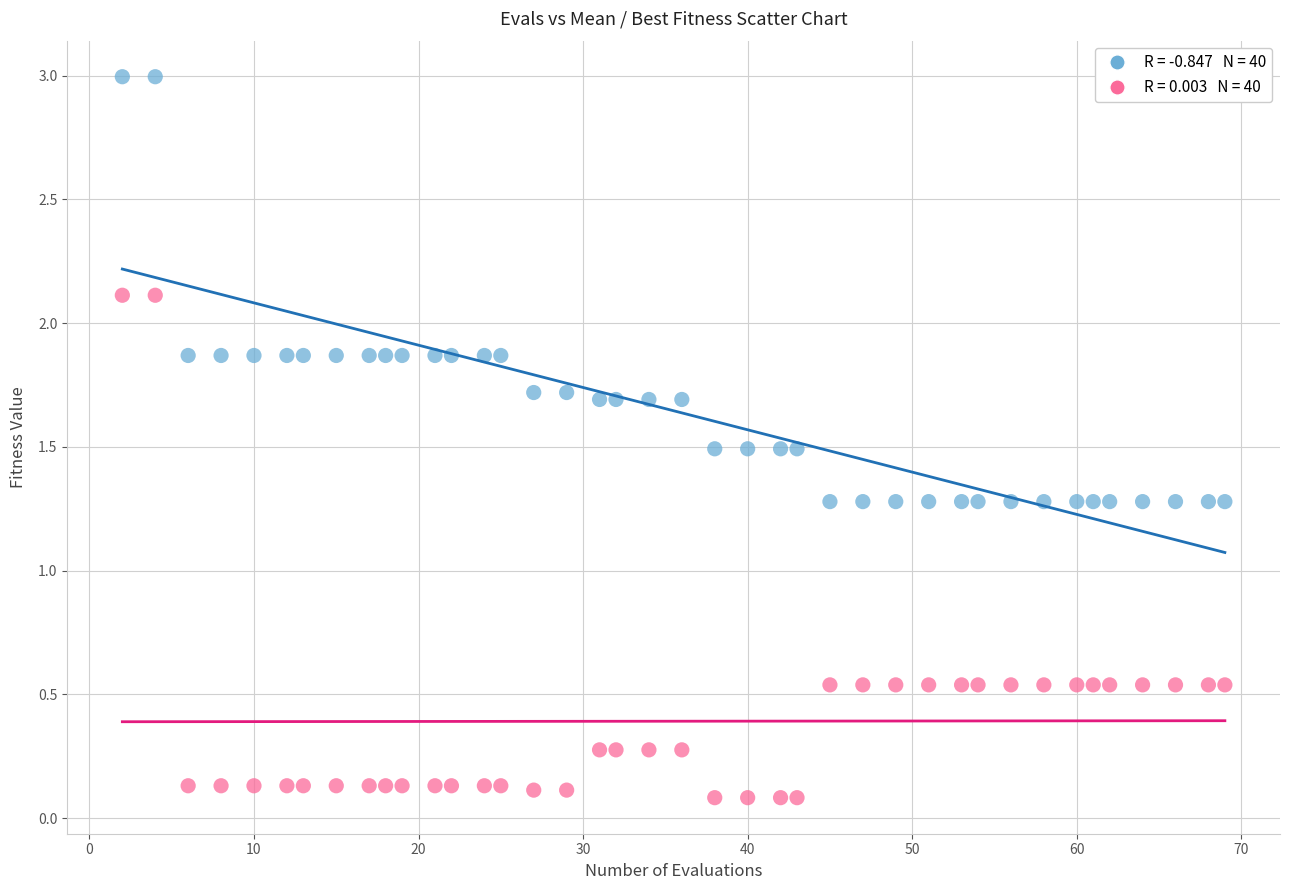

Across all data points, what is the range of X values (max minus min)?

67.0